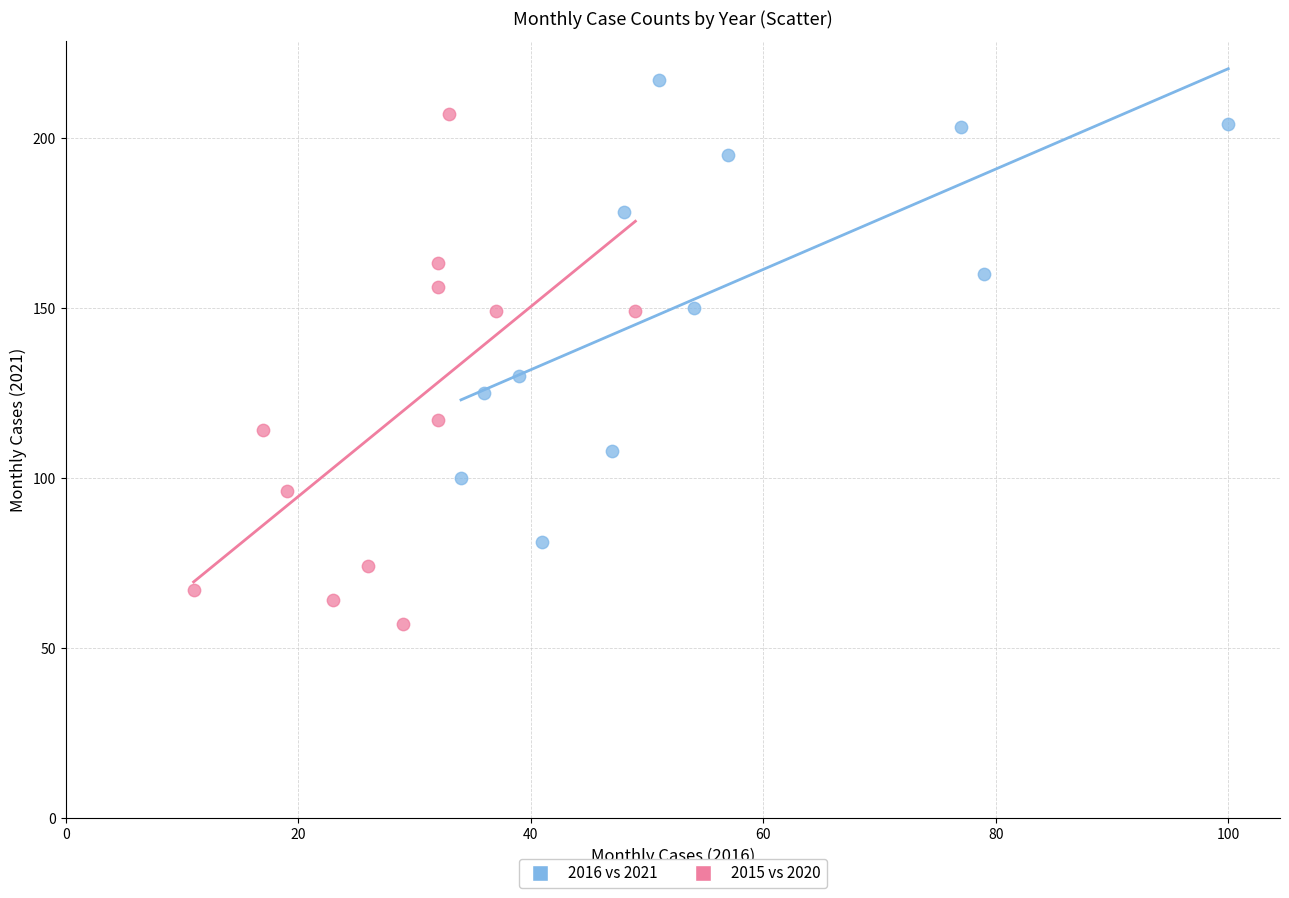

What are all the series names shown in the legend?

2016 vs 2021, 2015 vs 2020